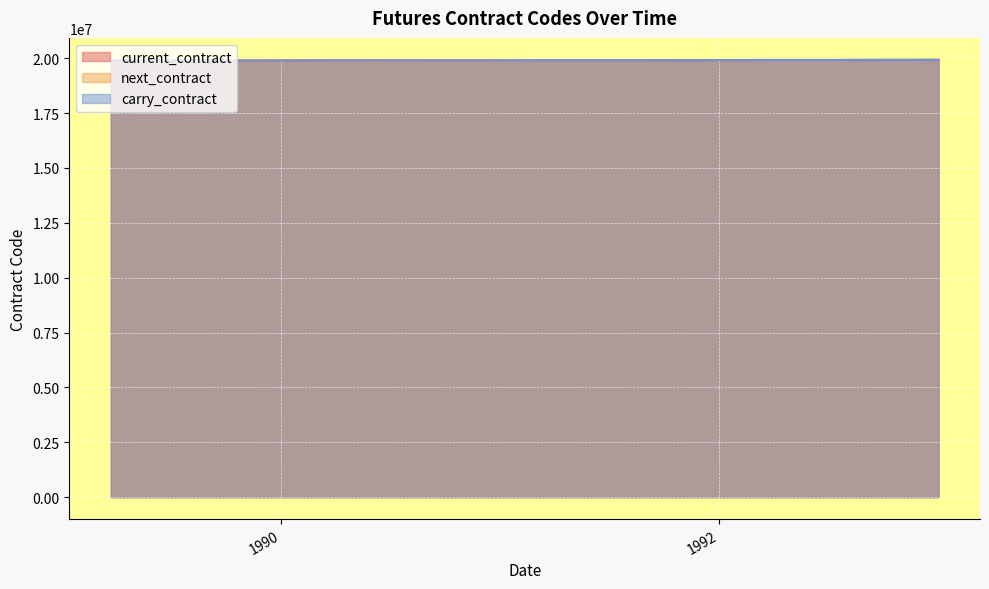

What is the highest value of the next_contract series?

19930500